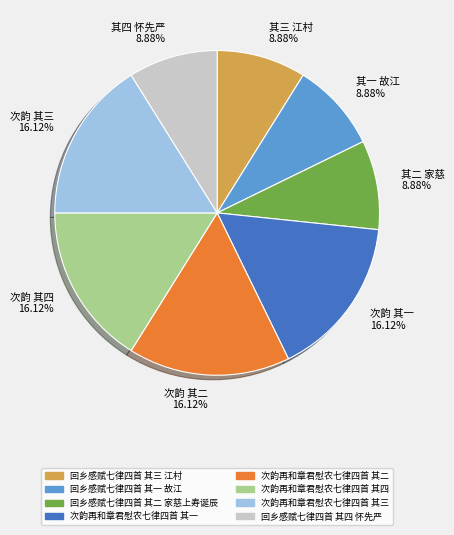

How many slices are in this pie chart?

8